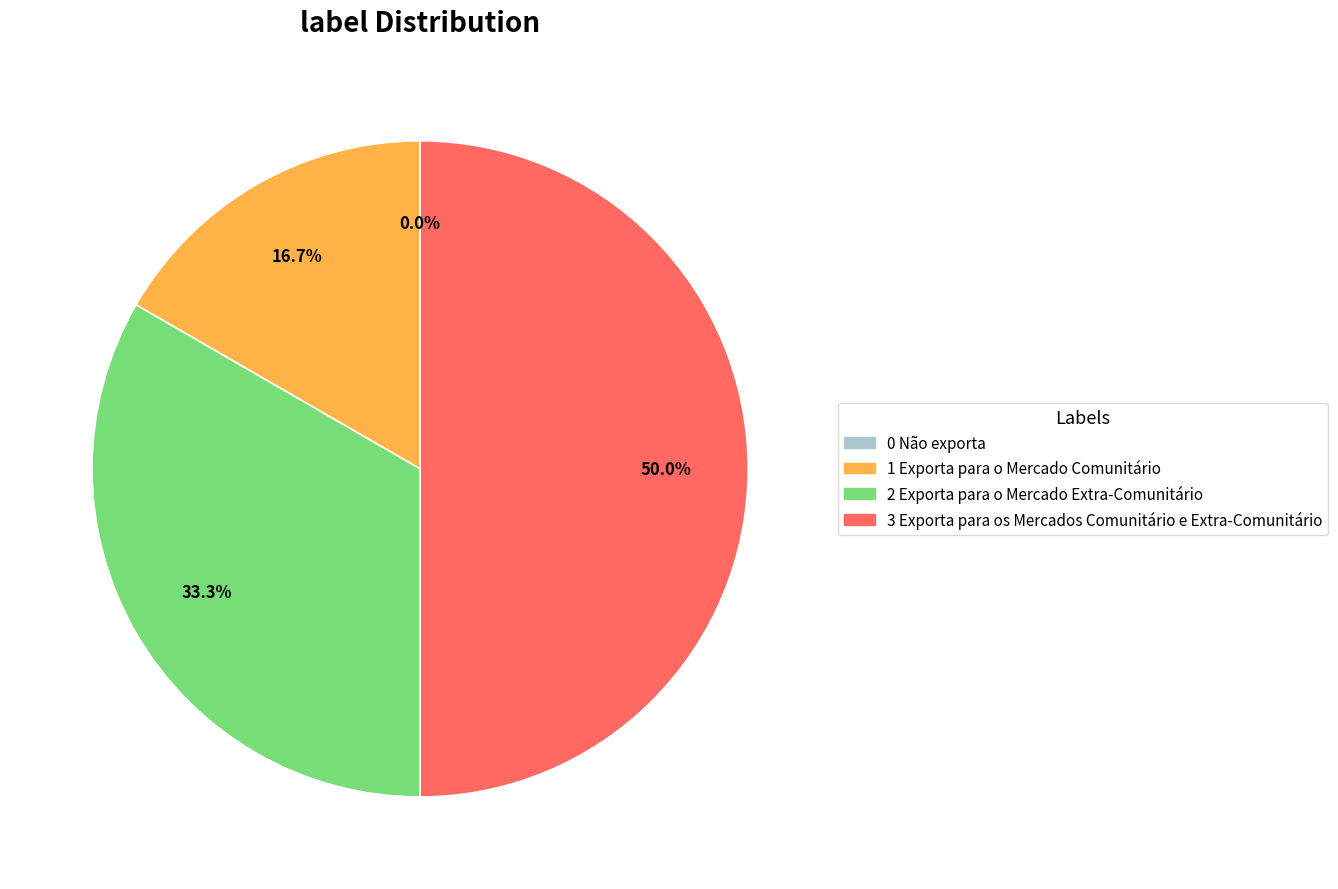

True or false: 2 Exporta para o Mercado Extra-Comunitário accounts for 33% of the total.

True